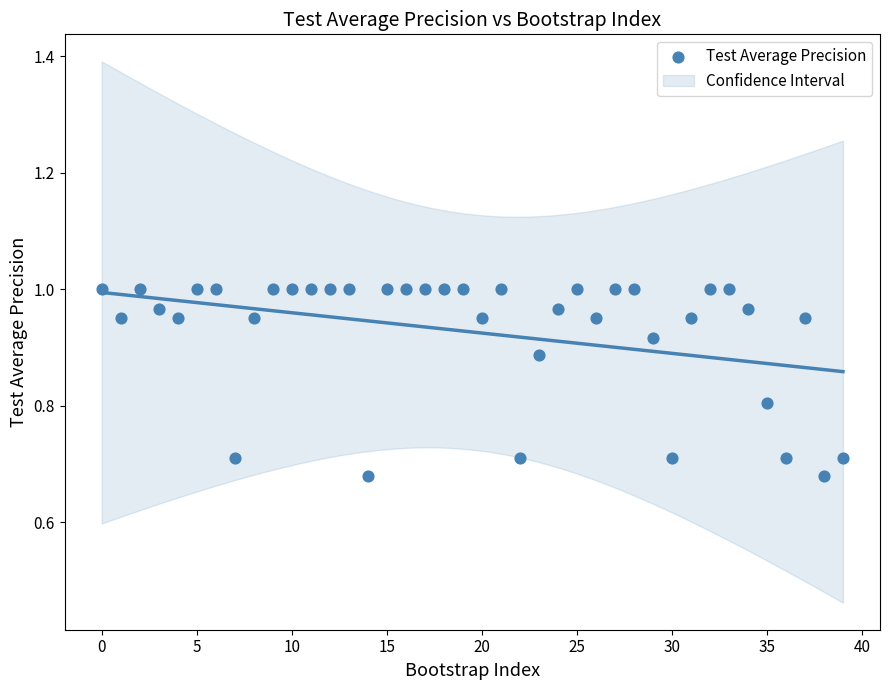

What is the range of Y values (max minus min)?

0.3